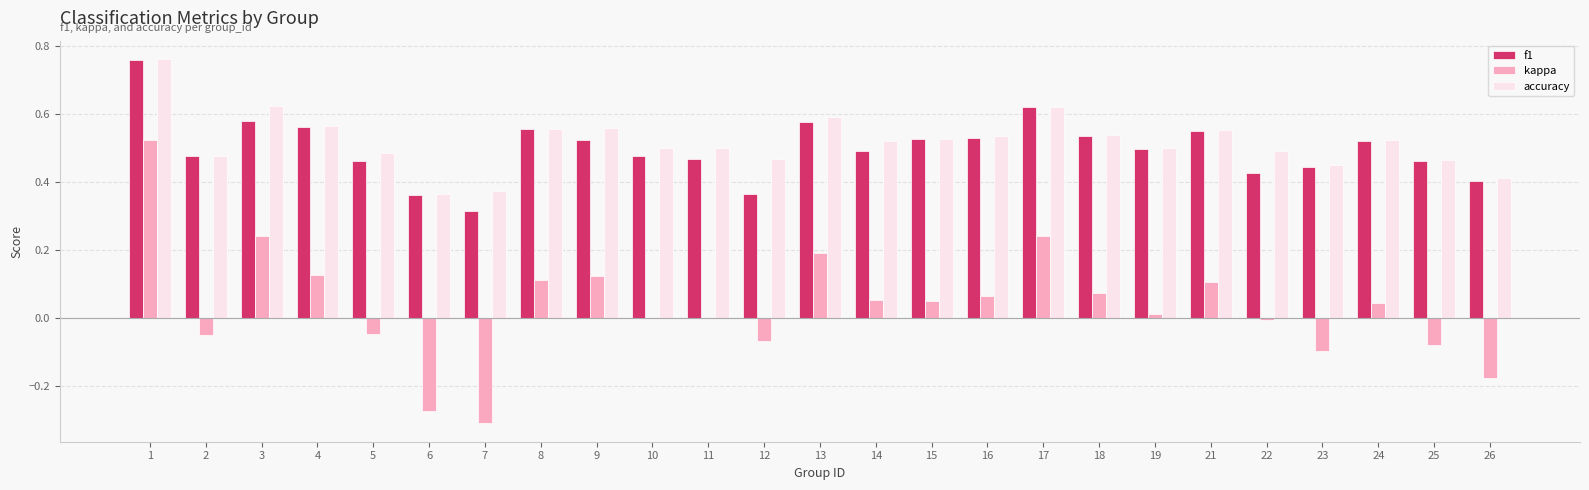

Which category has the highest value in the kappa series?

1